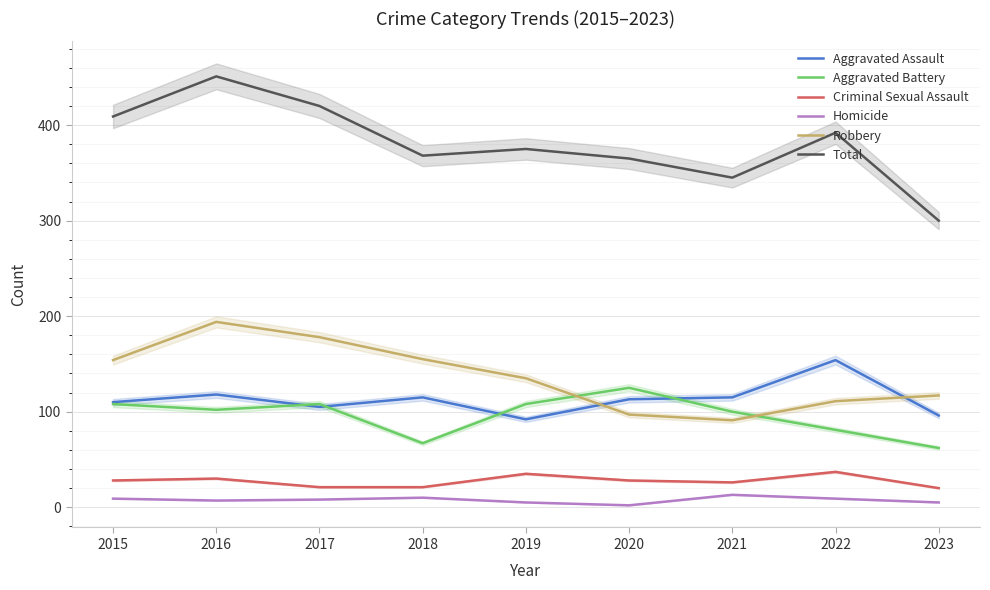

Which series changed the most between 2016 and 2020?

Robbery